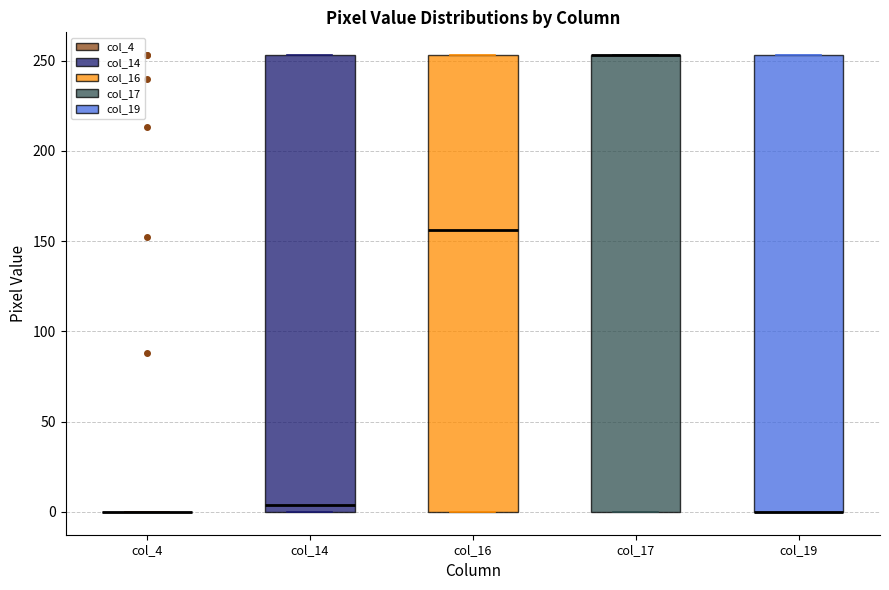

Reading left to right, transcribe this box plot: for each box, give where its median line is, the range the box spans, and where its two whiskers end, as read against the y-axis. The values are not printed on the chart, so give them approximately, as read against the axis.

col_4: box collapsed to a line at 0, whiskers 0 to 0
col_14: median 5, box 0 to 255, whiskers 0 to 255
col_16: median 155, box 0 to 255, whiskers 0 to 255
col_17: median 255 (drawn on the box's upper edge), box 0 to 255, whiskers 0 to 255
col_19: median 0 (drawn on the box's lower edge), box 0 to 255, whiskers 0 to 255